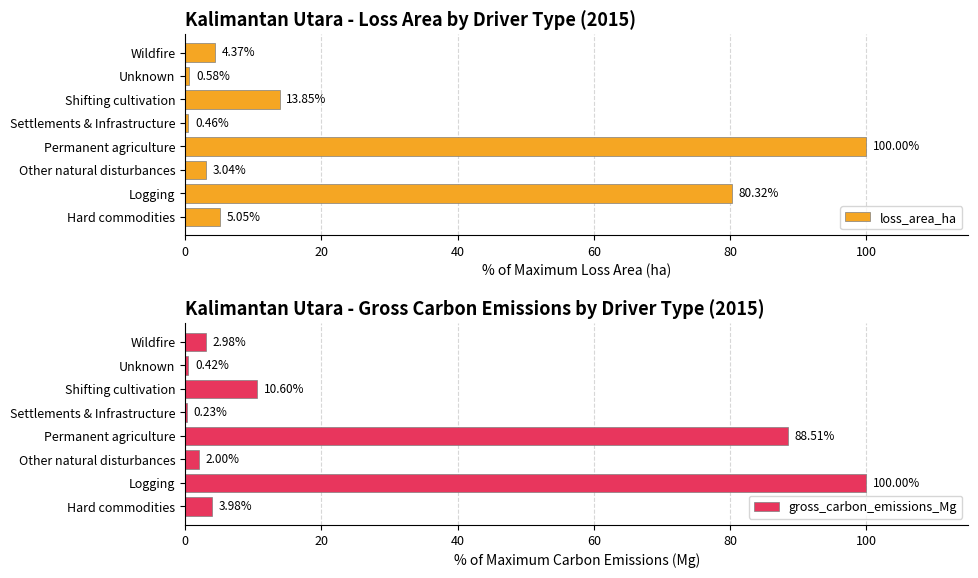

What is the value of the loss_area_ha bar at the 1st from the left?

5.0